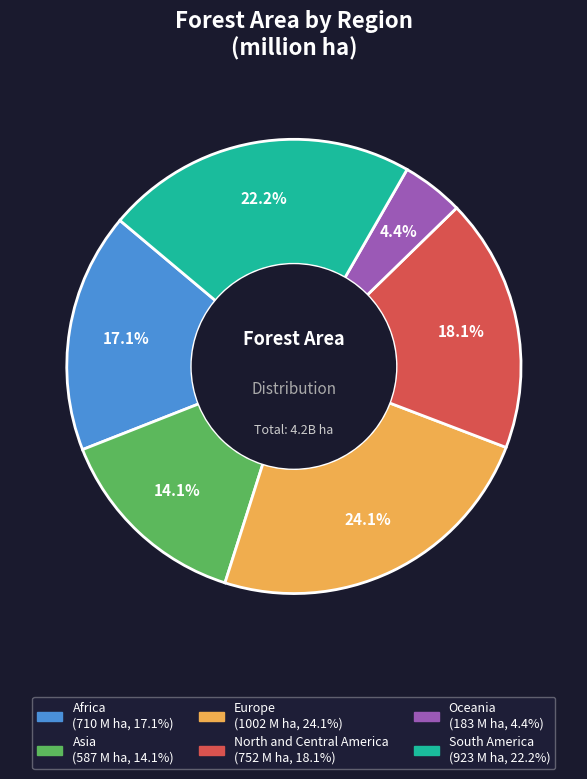

Rank the categories by value from highest to lowest.

Europe, South America, North and Central America, Africa, Asia, Oceania